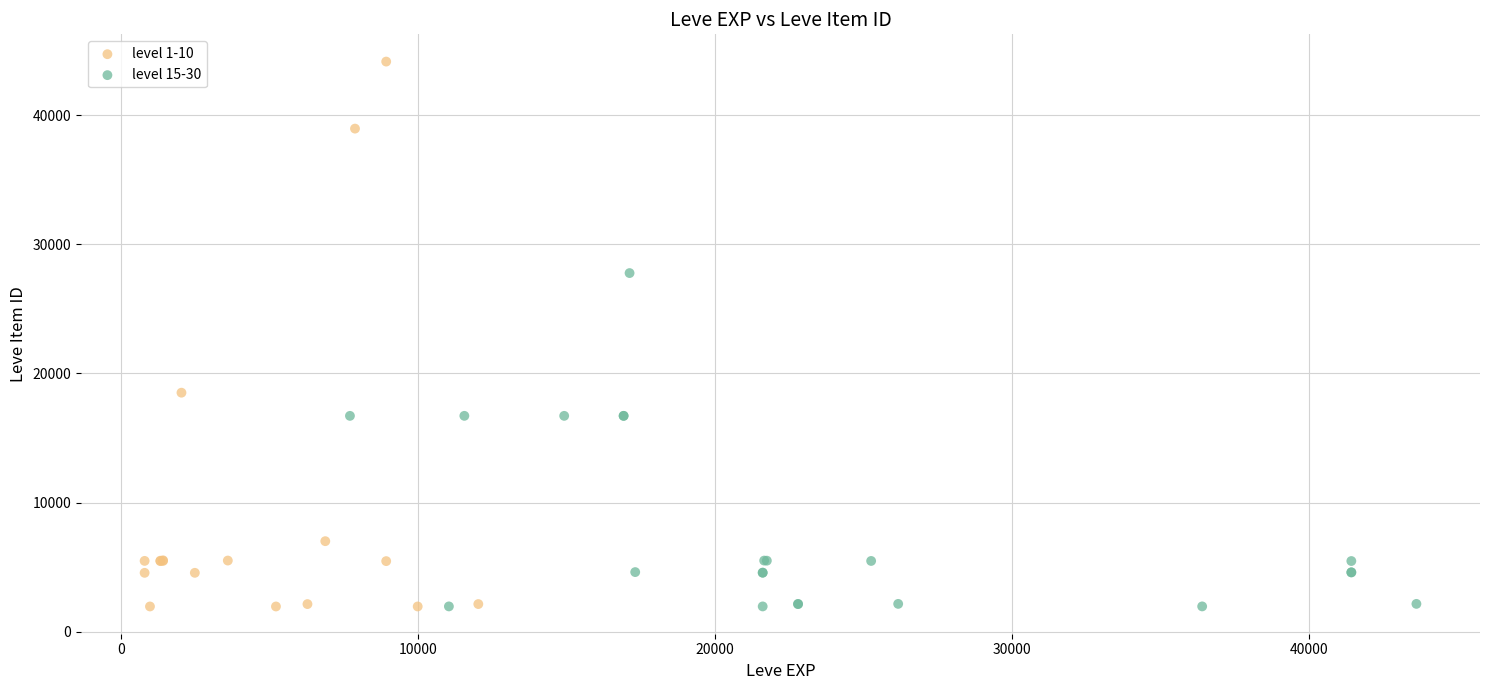

Which series has the widest spread of Y values?

level 1-10